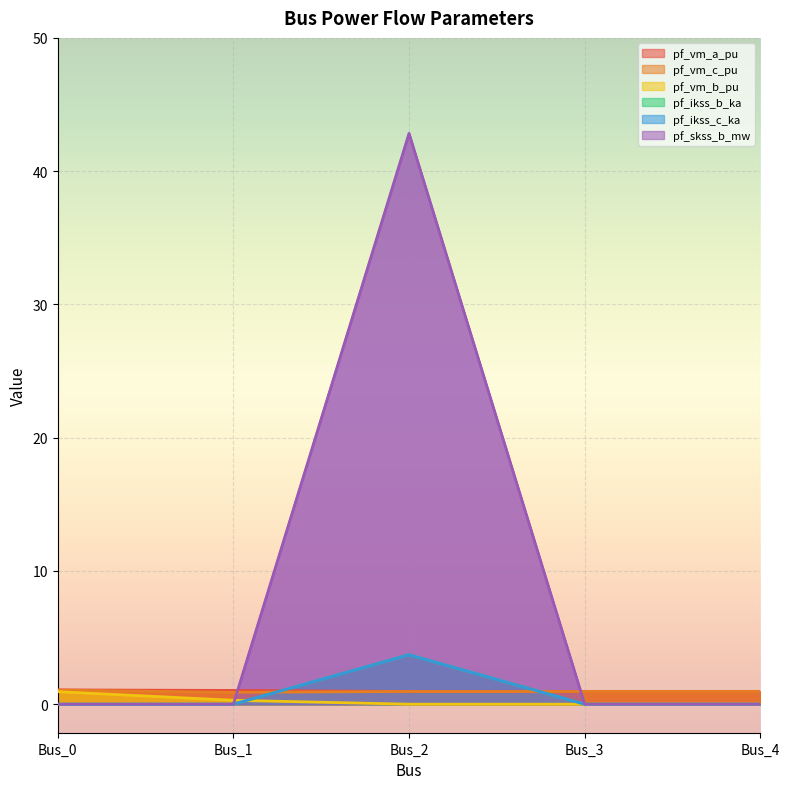

Which series has the largest range (max minus min)?

pf_skss_b_mw